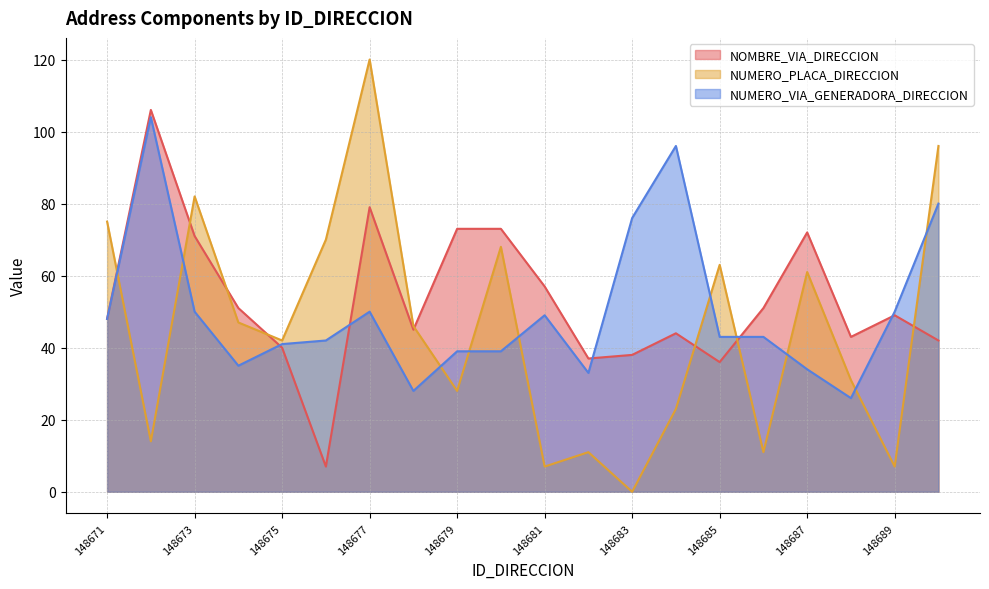

Reading right to left, what are all the values shown in this chart?

NOMBRE_VIA_DIRECCION: 148690=42	148689=49	148688=43	148687=72	148686=51	148685=36	148684=44	148683=38	148682=37	148681=57	148680=73	148679=73	148678=45	148677=79	148676=7	148675=40	148674=51	148673=71	148672=106	148671=48
NUMERO_PLACA_DIRECCION: 148690=96	148689=7	148688=31	148687=61	148686=11	148685=63	148684=23	148683=0	148682=11	148681=7	148680=68	148679=28	148678=46	148677=120	148676=70	148675=42	148674=47	148673=82	148672=14	148671=75
NUMERO_VIA_GENERADORA_DIRECCION: 148690=80	148689=50	148688=26	148687=34	148686=43	148685=43	148684=96	148683=76	148682=33	148681=49	148680=39	148679=39	148678=28	148677=50	148676=42	148675=41	148674=35	148673=50	148672=104	148671=48